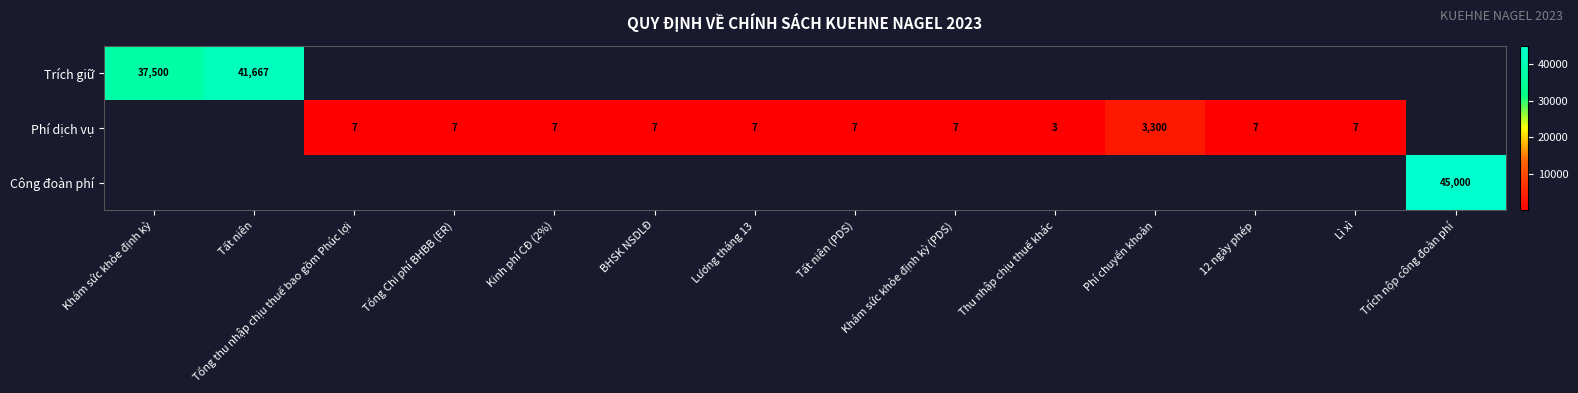

Is it true that Phí dịch vụ equals 5734 at Phí chuyển khoản?

False